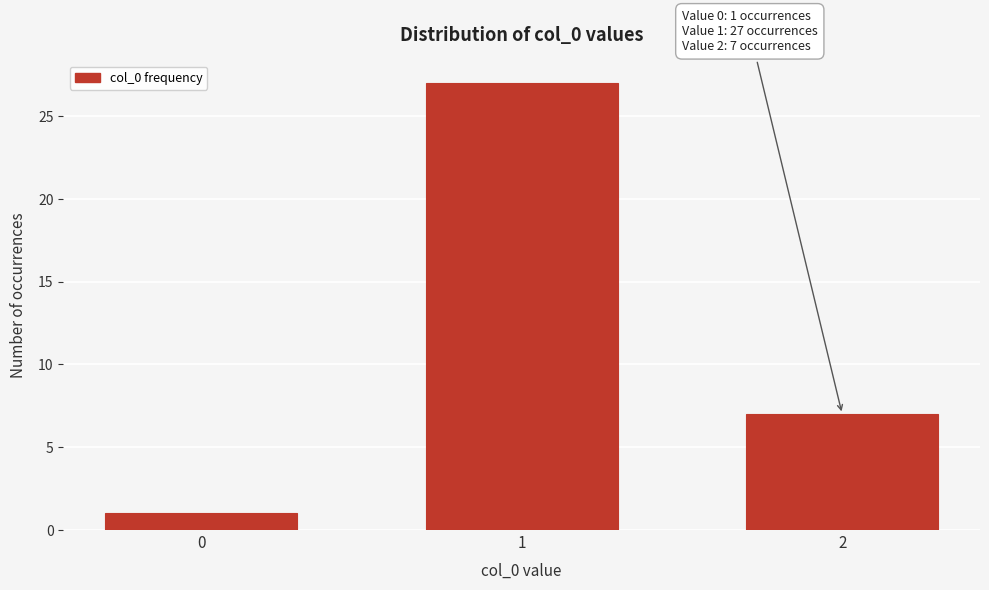

Reading left to right, list all the values displayed in this chart.

1	27	7